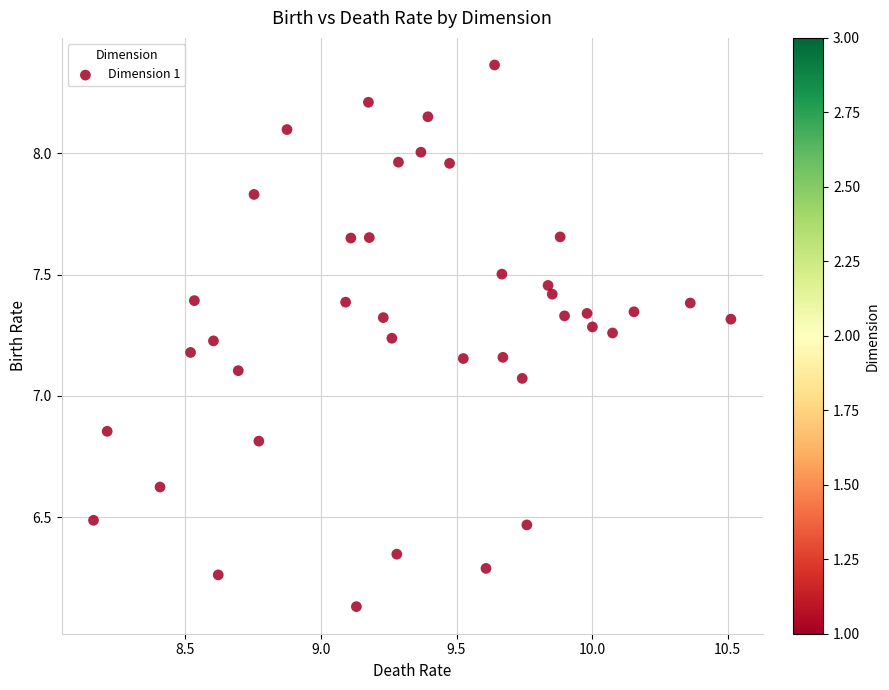

What is the range of X values (max minus min)?

2.4